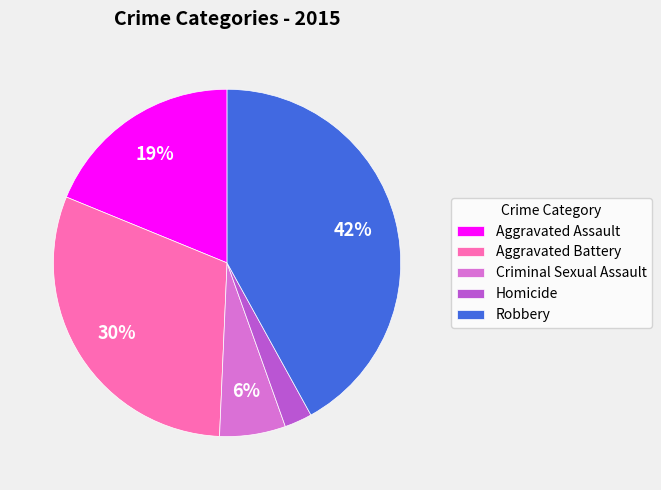

Which slice is the smallest?

Homicide